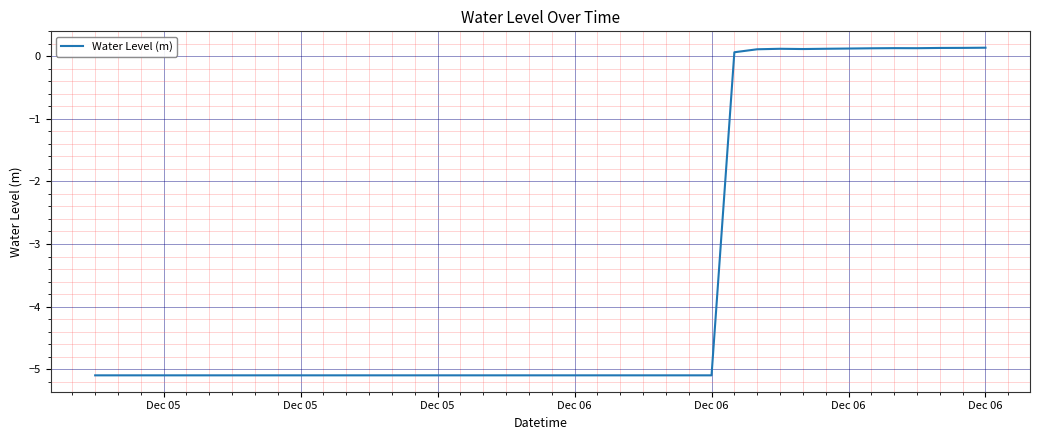

What is the minimum value shown in the chart?

-5.1